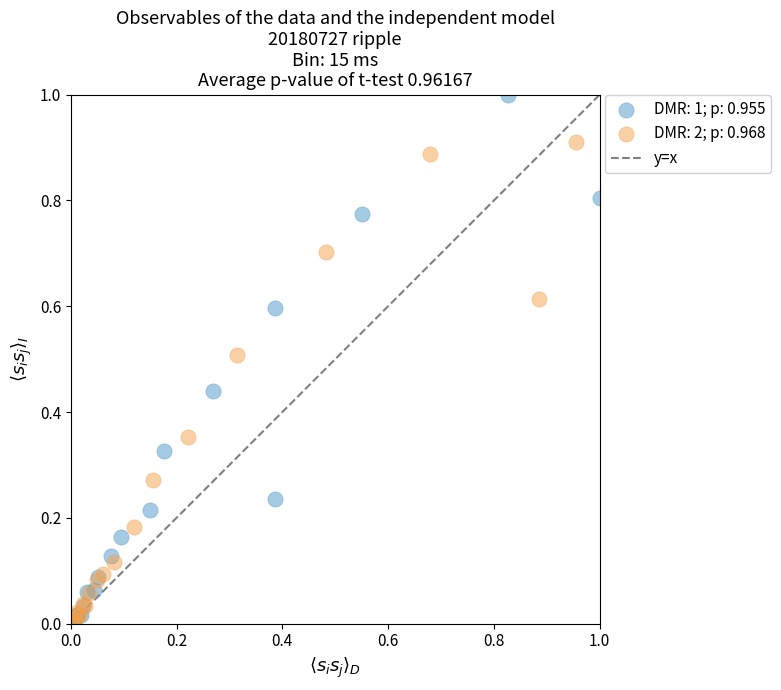

Which series has the largest Y range (max minus min)?

DMR: 1; p: 0.955